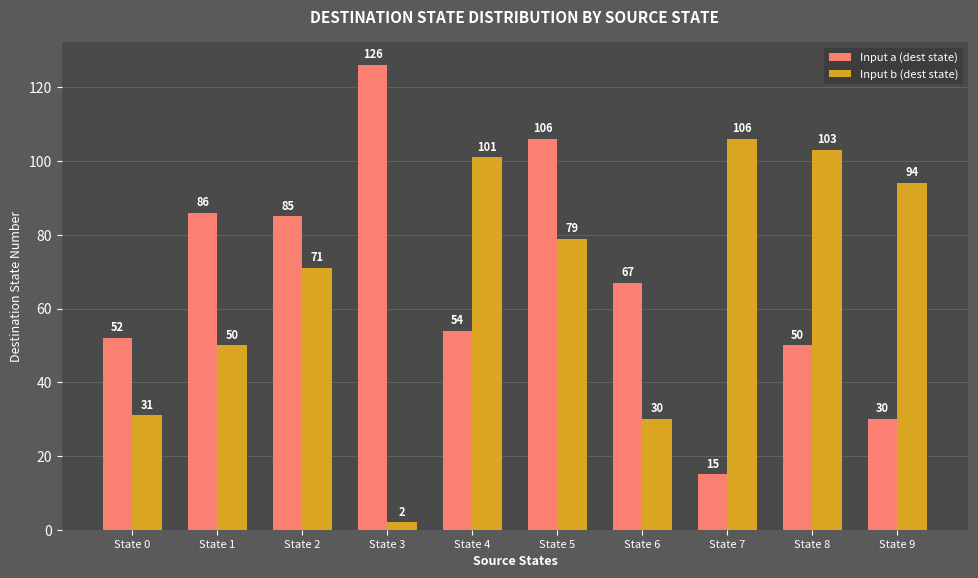

The value of Input a (dest state) at State 2 is 36. True or false?

False